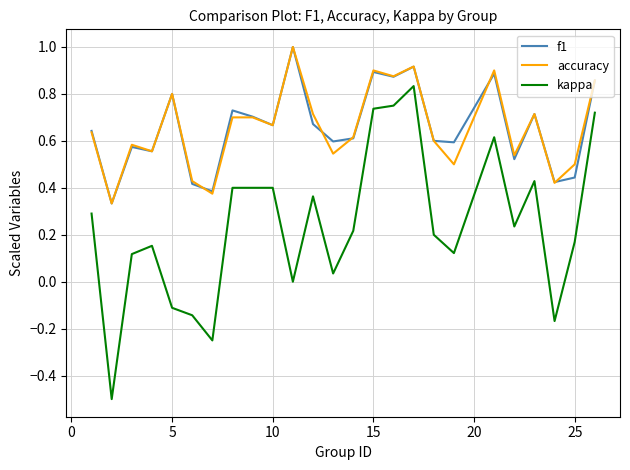

True or false: f1 and kappa cross at least once.

False